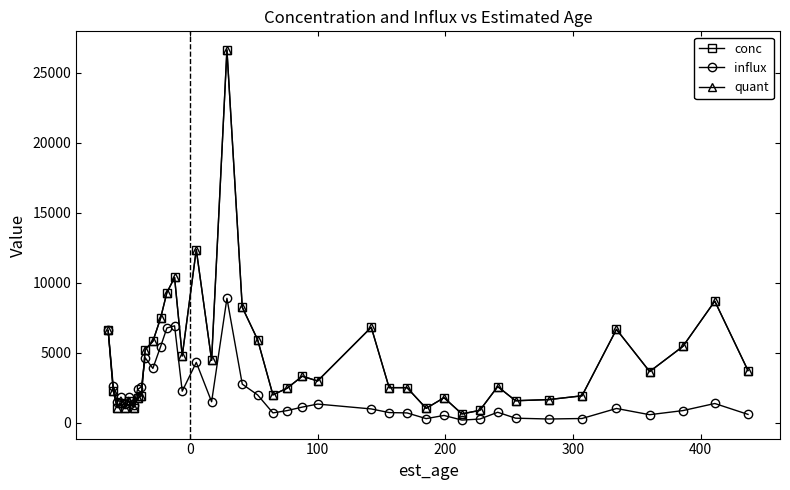

At how many categories does at least one series exceed 20319?

1